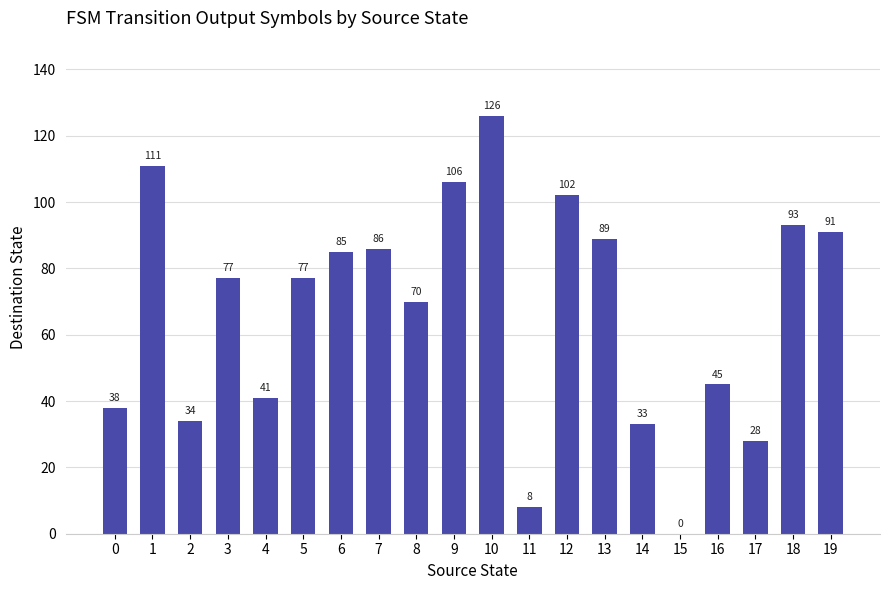

Reading left to right, transcribe all the data shown in this chart.

38	111	34	77	41	77	85	86	70	106	126	8	102	89	33	0	45	28	93	91